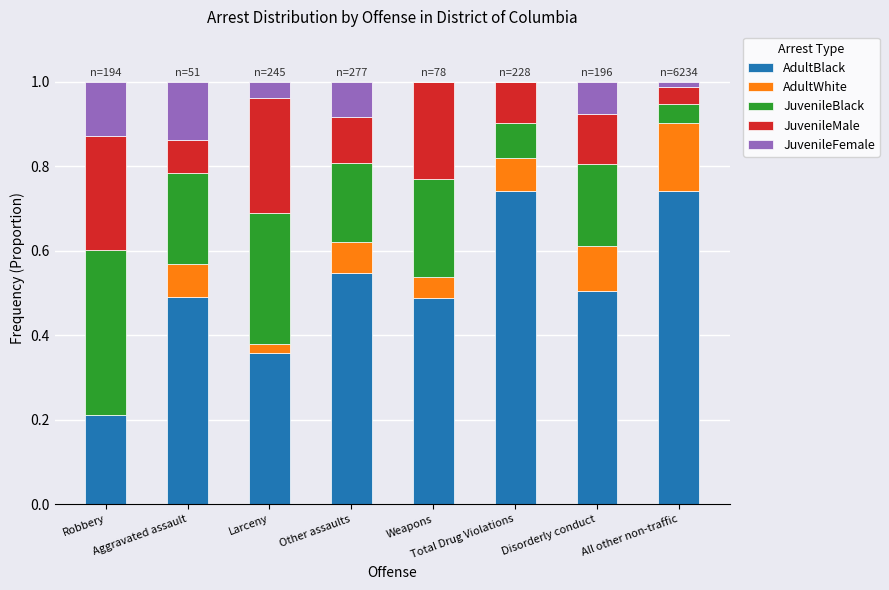

How many categories are shown in the chart?

8